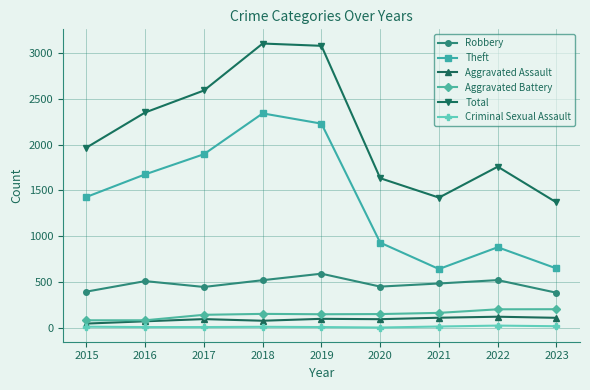

Is the value of Aggravated Assault at 2020 greater than the value of Aggravated Battery at 2018?

No